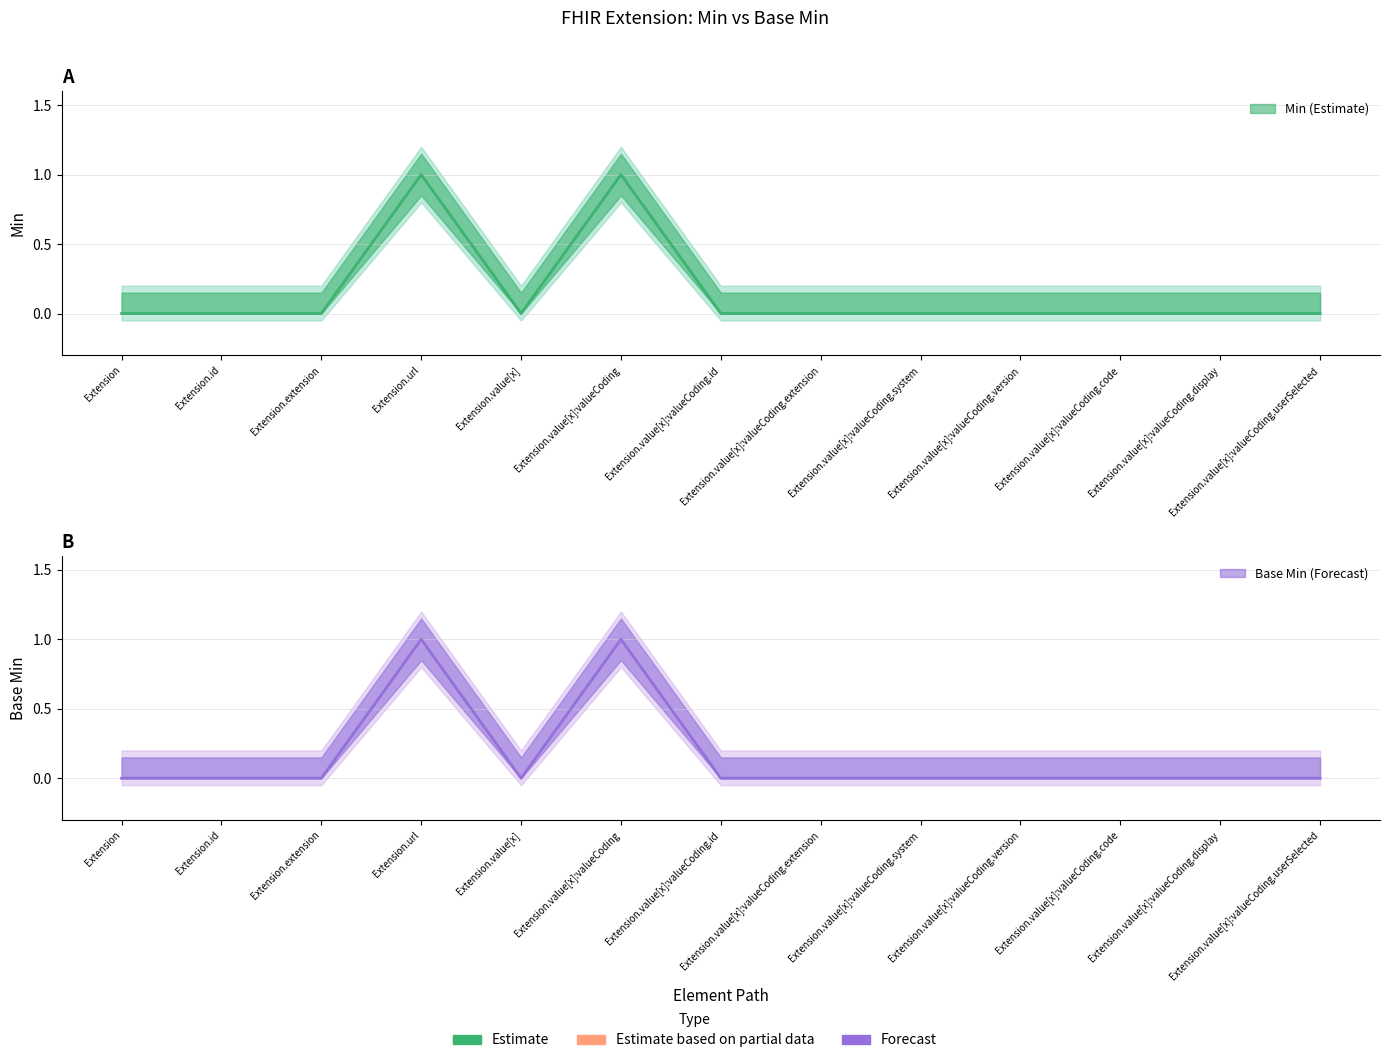

What are all the series names shown in the legend?

Min, Base Min